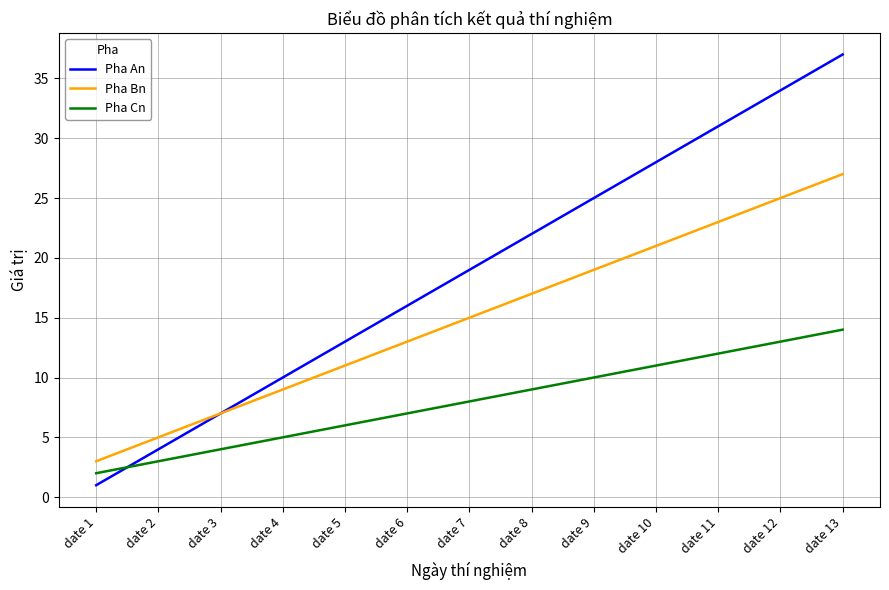

What is the total value across all series at date 1?

6